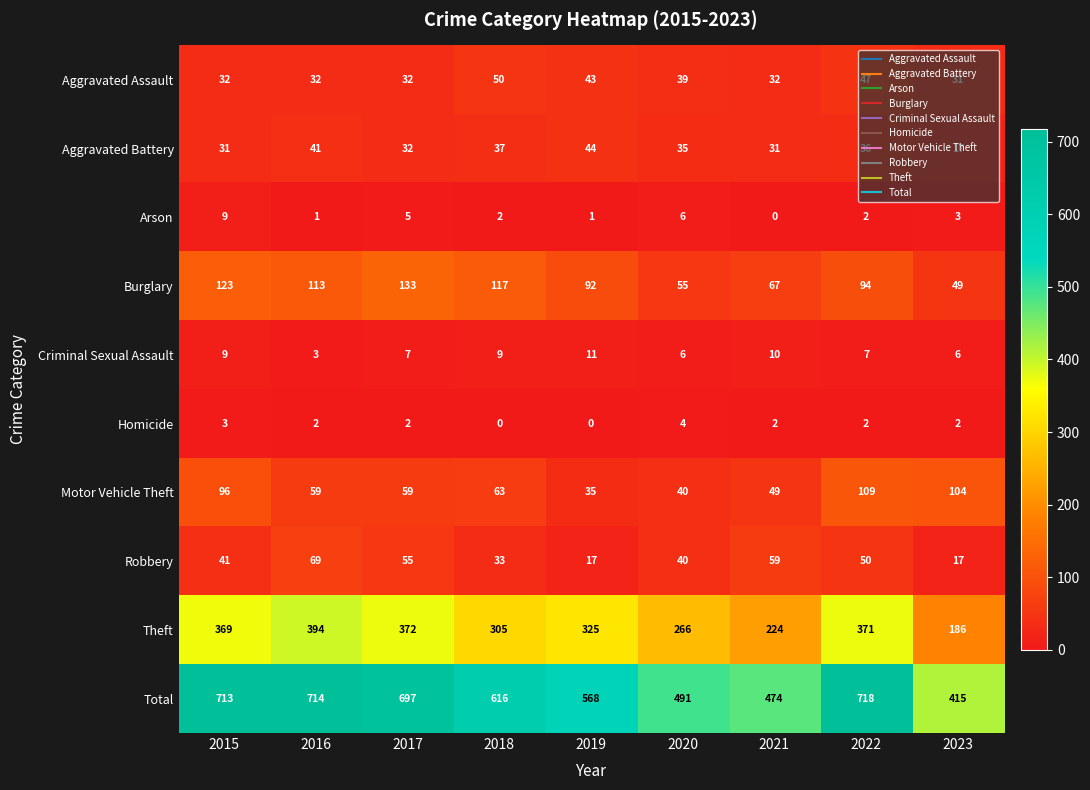

What is the average value of the Arson series?

3